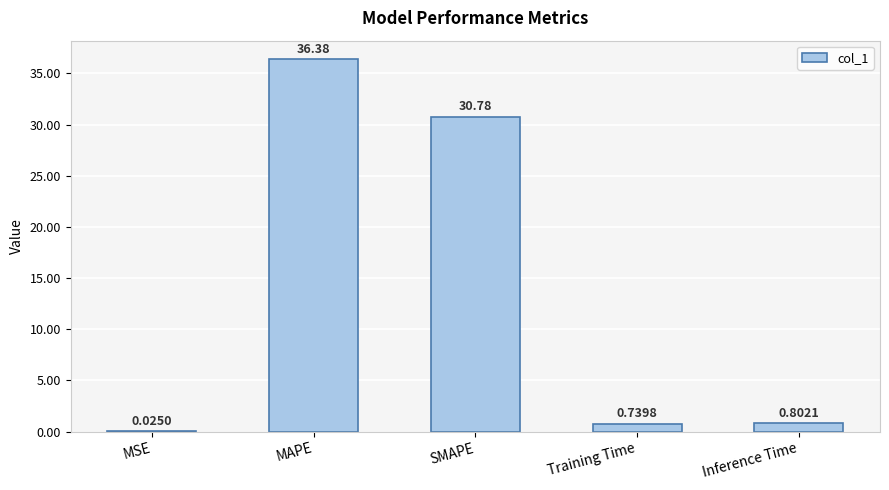

What is the approximate value at Inference Time?

0.8